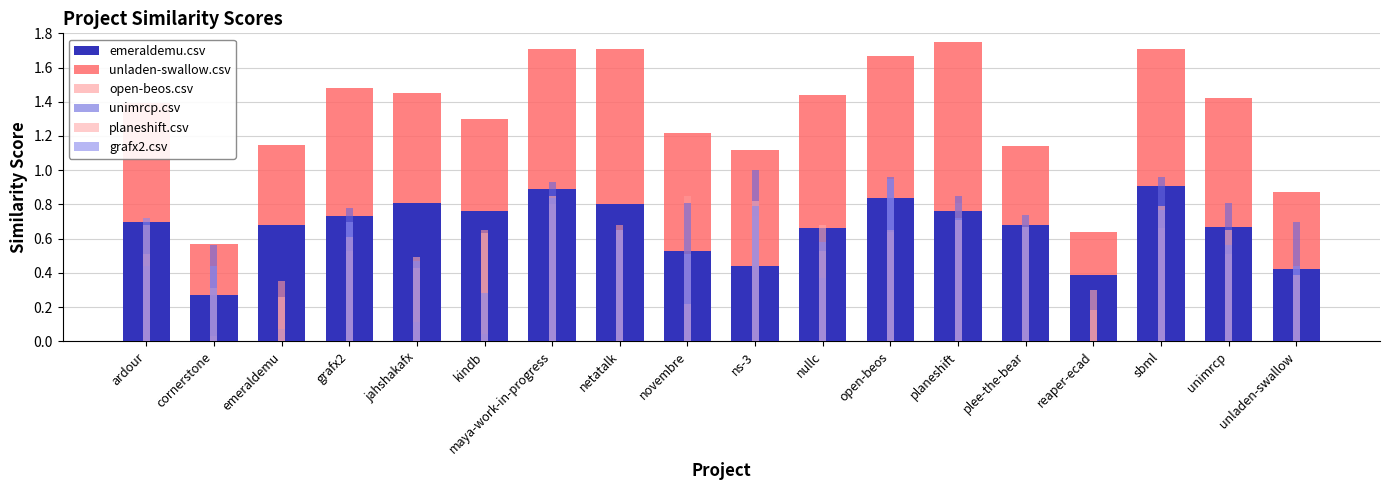

What is the label of the 17th bar from the left?

unimrcp